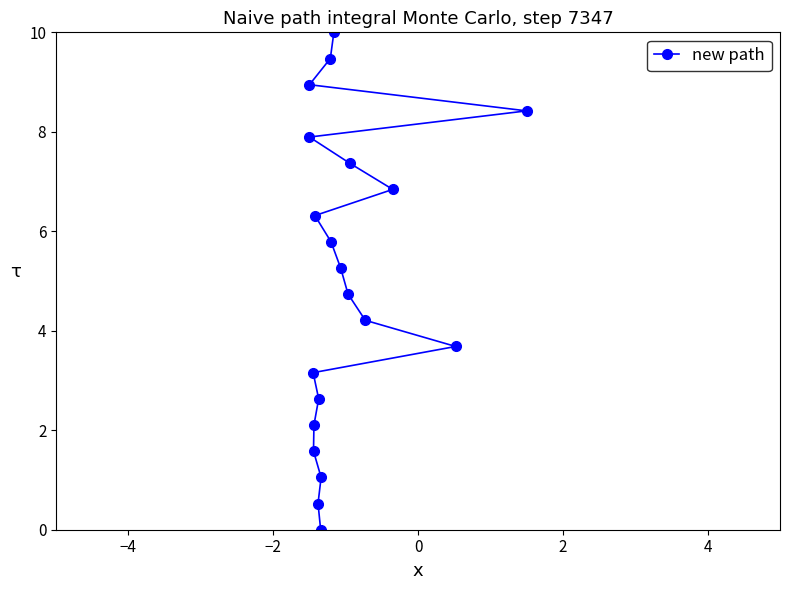

What is the value of the 18th point from the left?

6.8